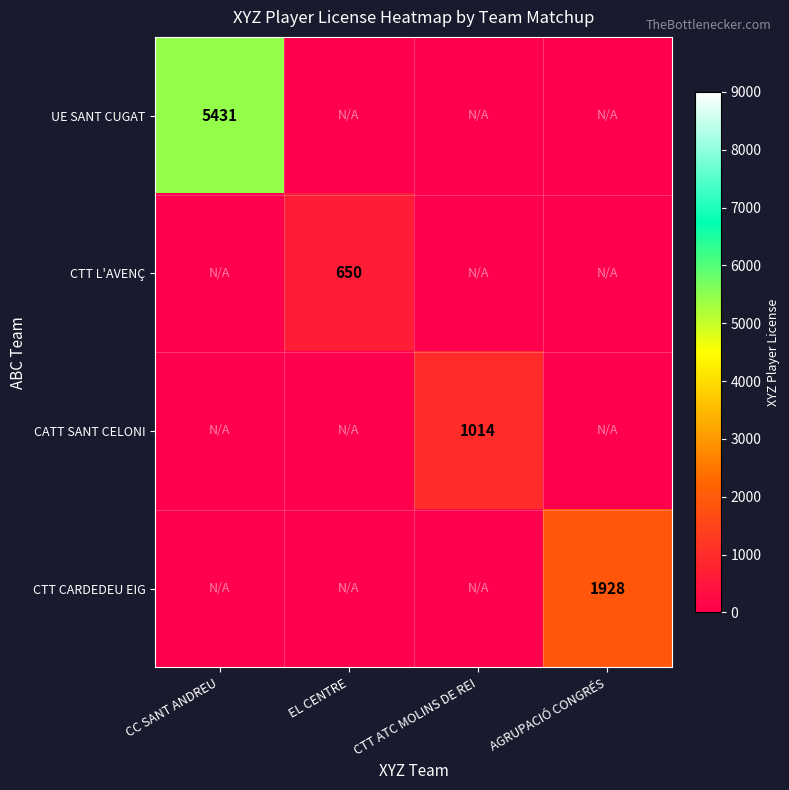

Which category has the lowest value across all series?

EL CENTRE